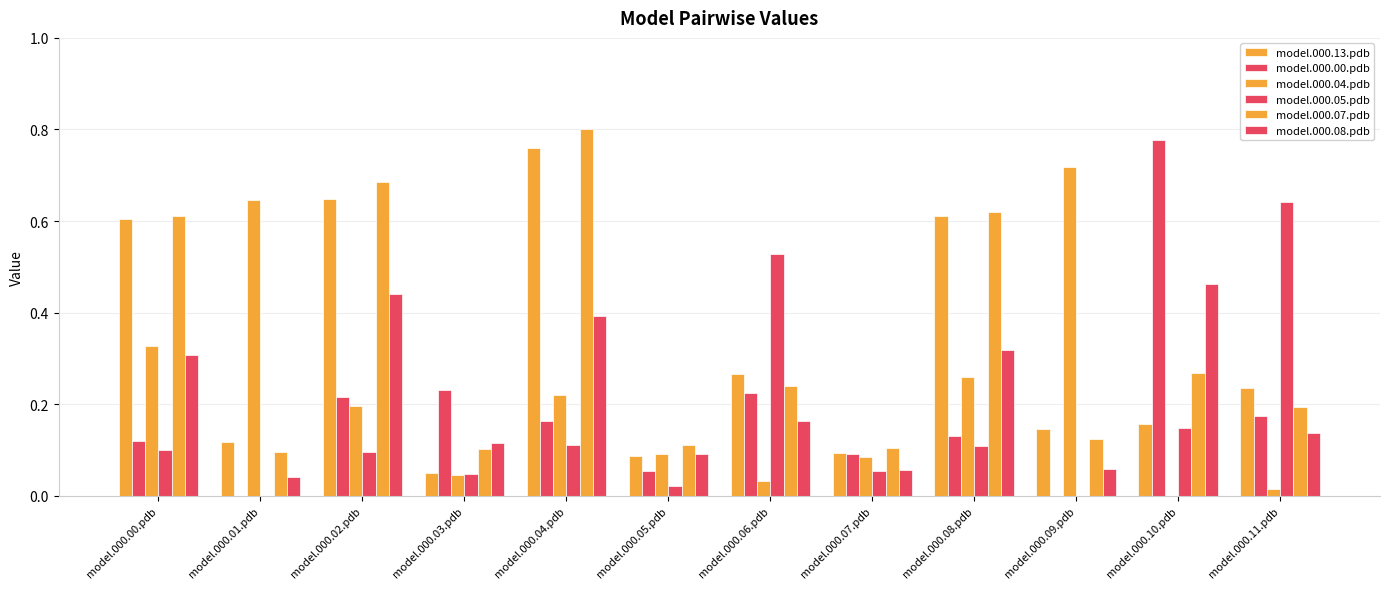

Does the chart contain stacked bars?

No